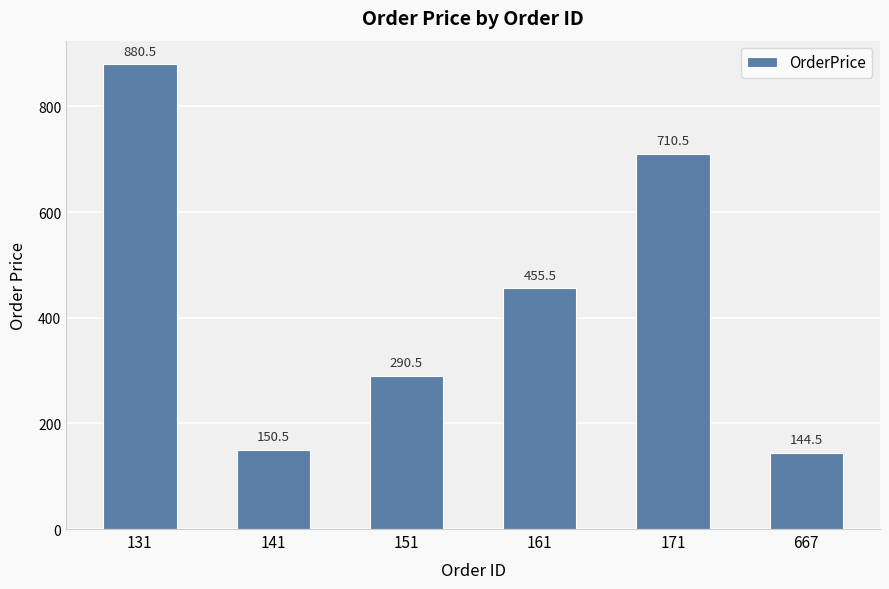

Where does the data first go above 455?

131